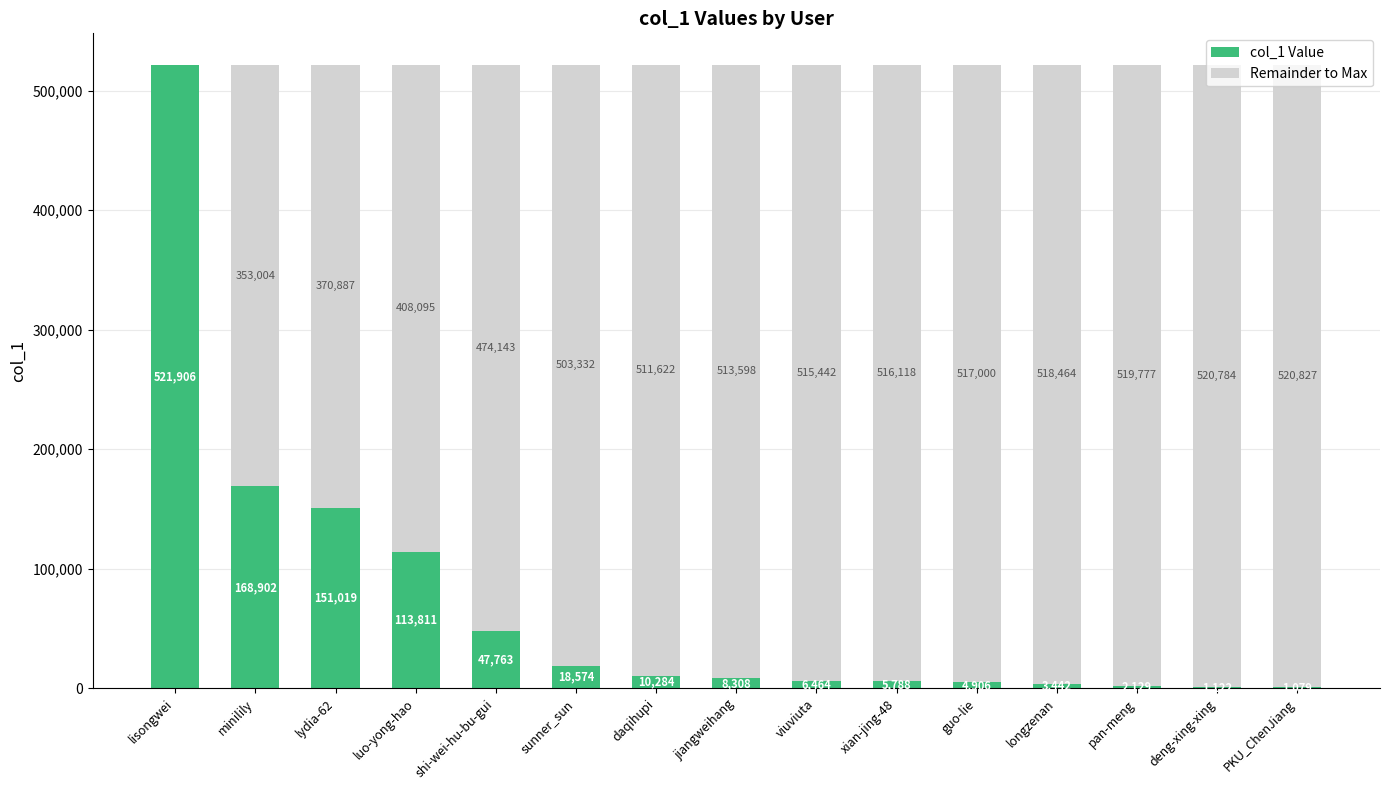

Are the bars horizontal?

No